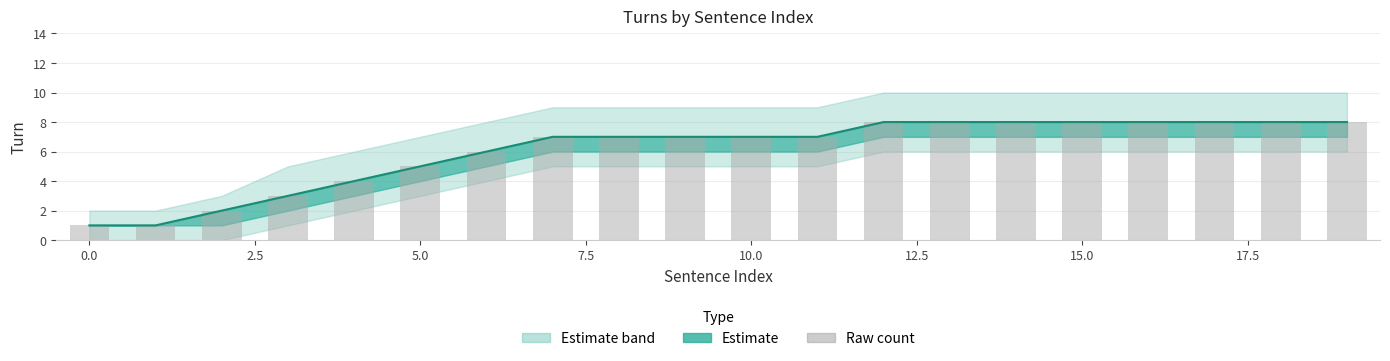

What is the minimum value shown in the chart?

1